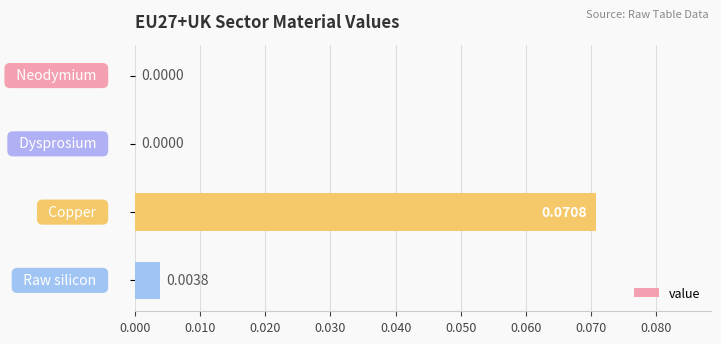

Are the bars horizontal?

Yes